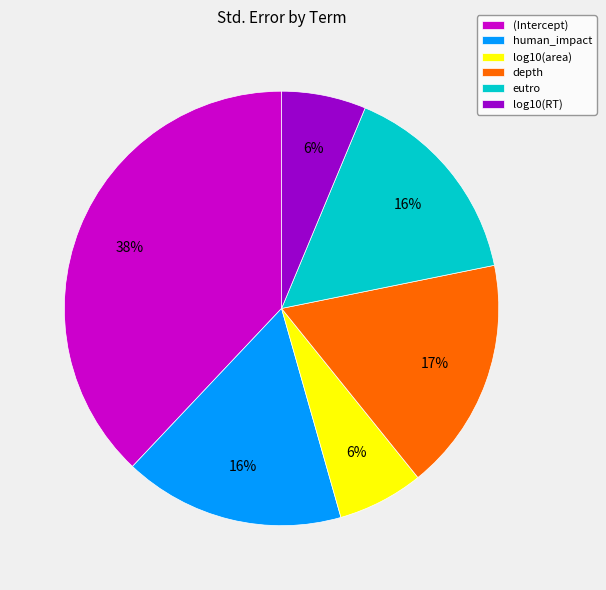

Does any single category account for the majority?

No